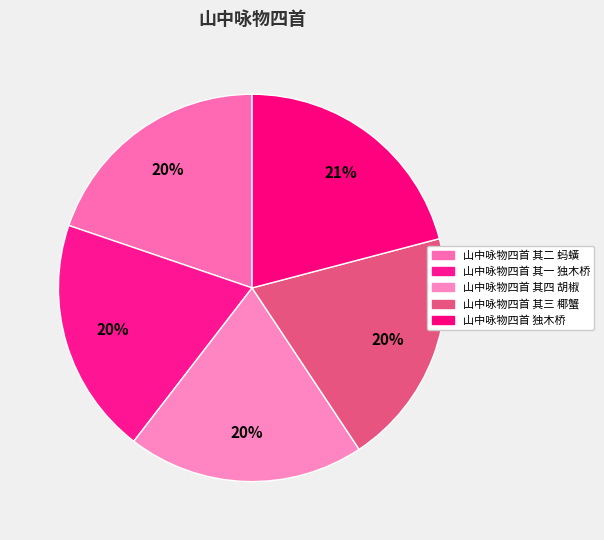

The 山中咏物四首 其三 椰蟹 slice represents 14% of the pie. True or false?

False